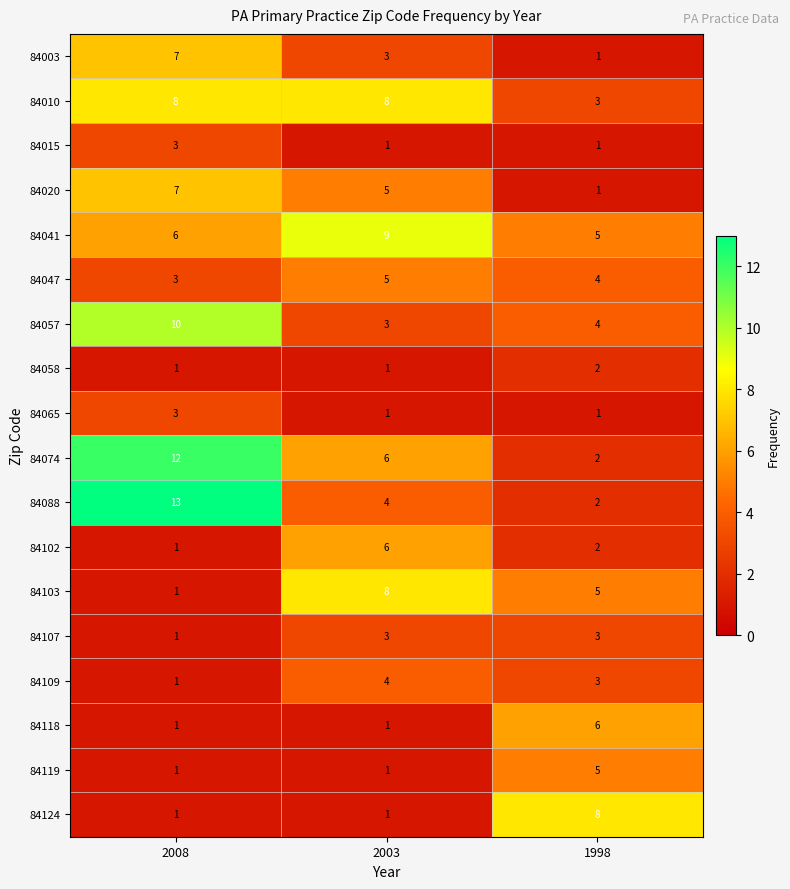

What is the sum of the 84010 values at 2008 and 2003?

16